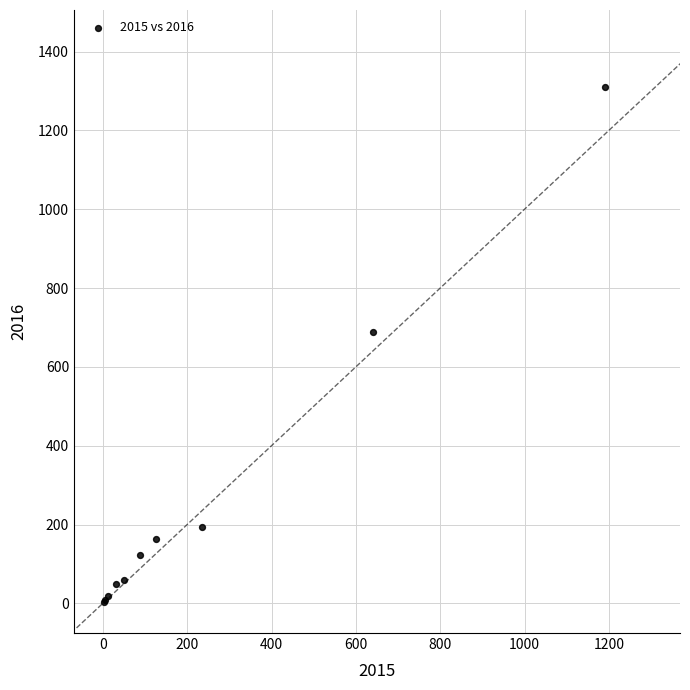

What Y value in the scatter plot is closest to 656?

689